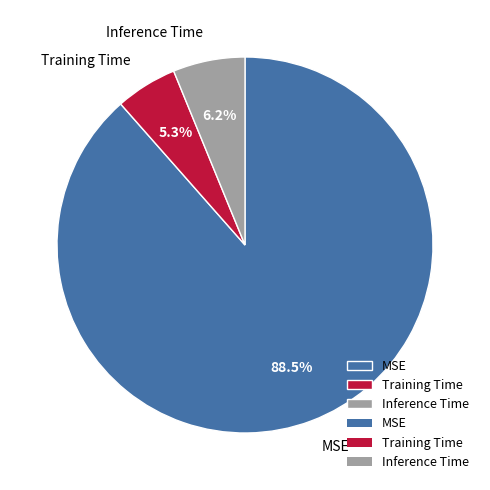

Does MSE represent more than half of the total?

Yes